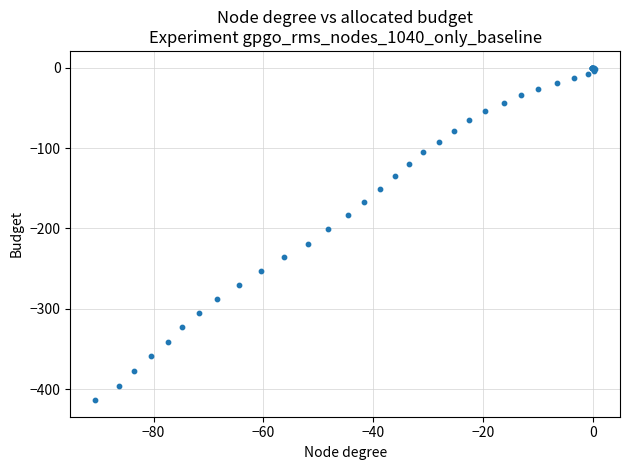

What Y value in the scatter plot is closest to -206?

-200.7